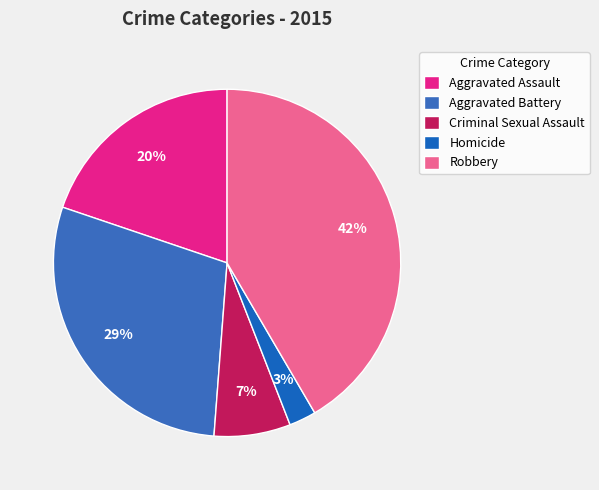

The Aggravated Battery slice represents 29% of the pie. True or false?

True